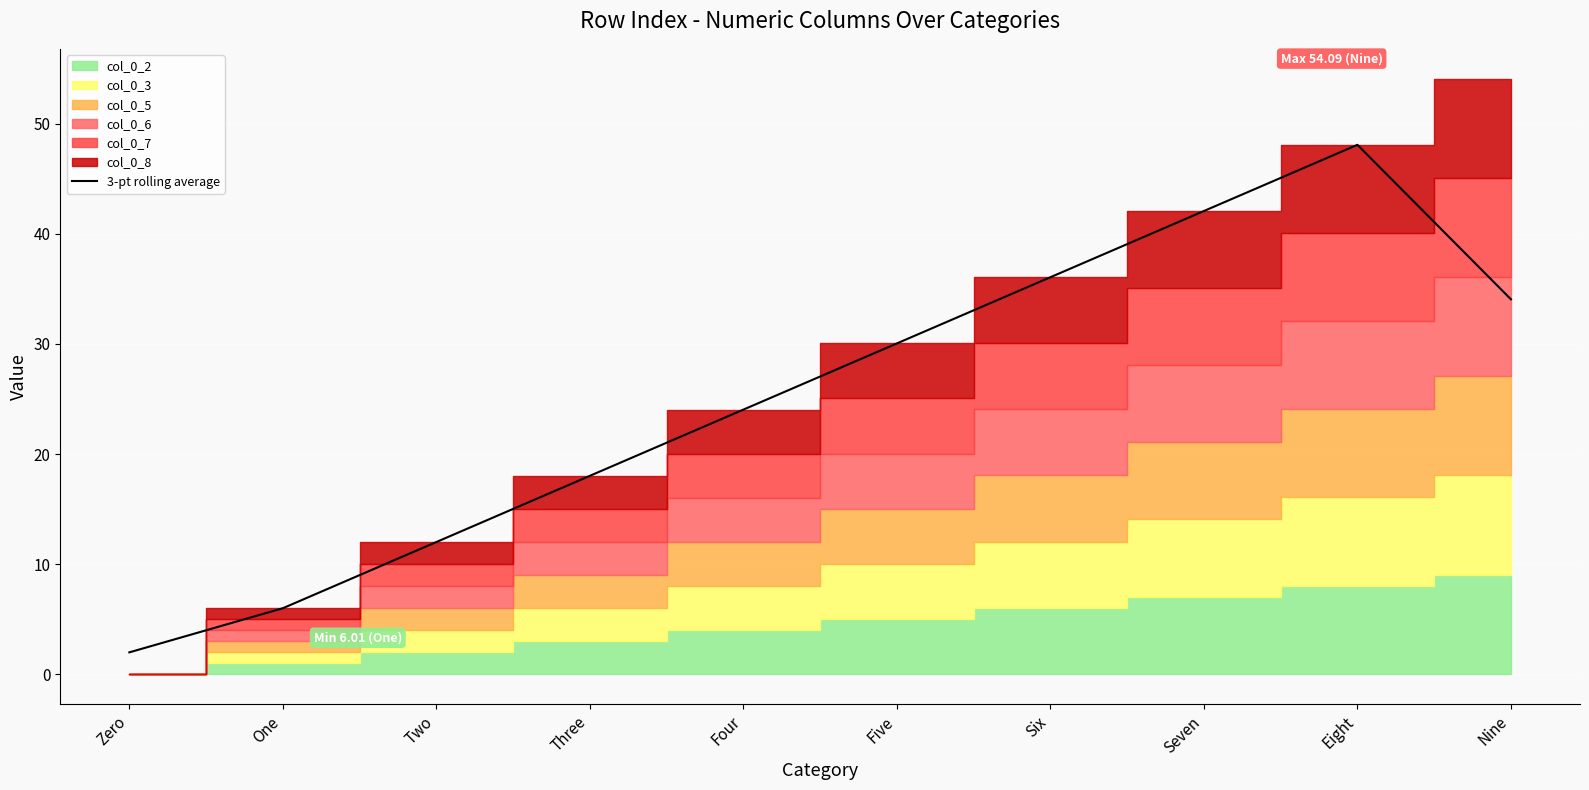

What is the value of the 10th point from the left?

34.1